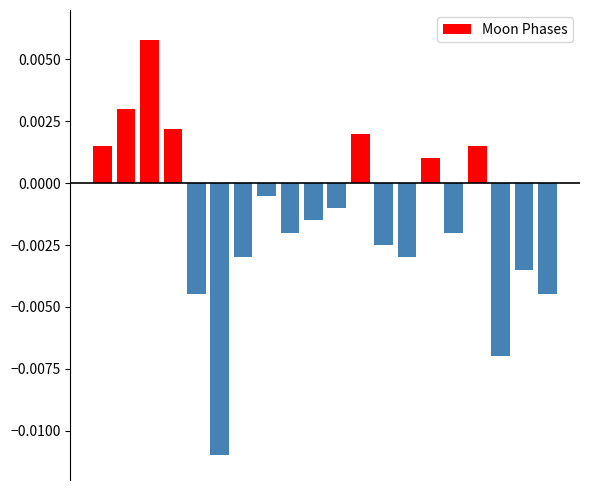

How many data points are above 0?

7